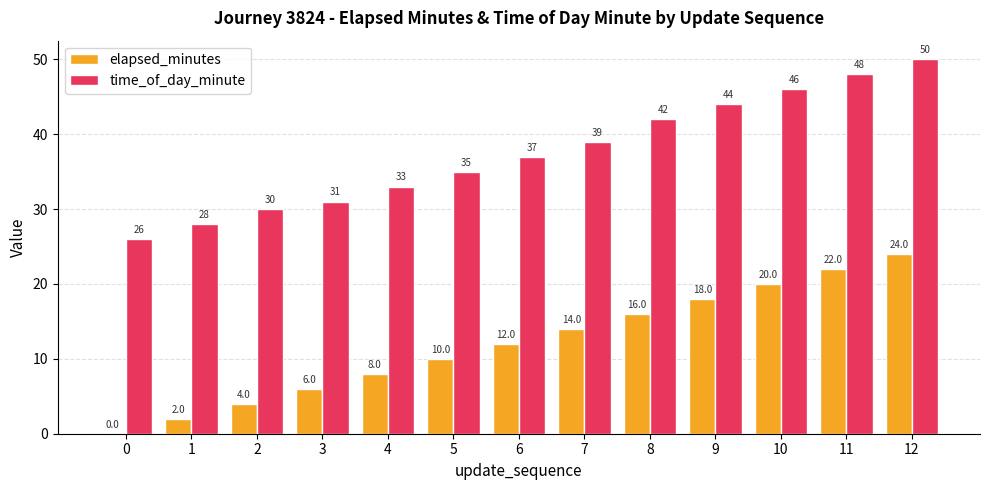

True or false: time_of_day_minute has a value of 79 at 12.

False